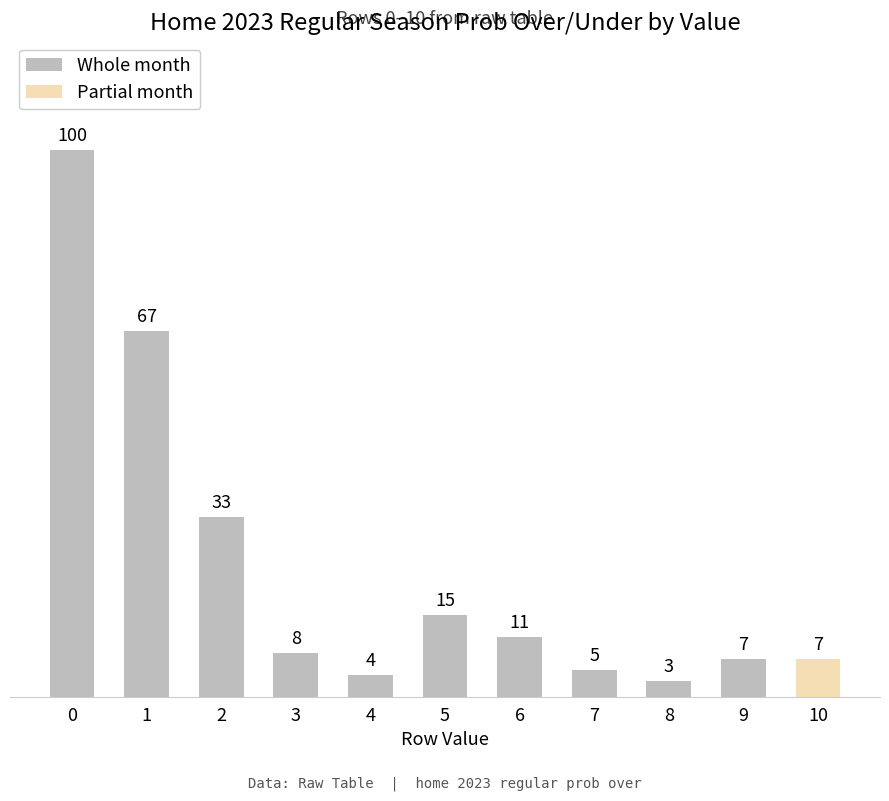

What is the average value?

24